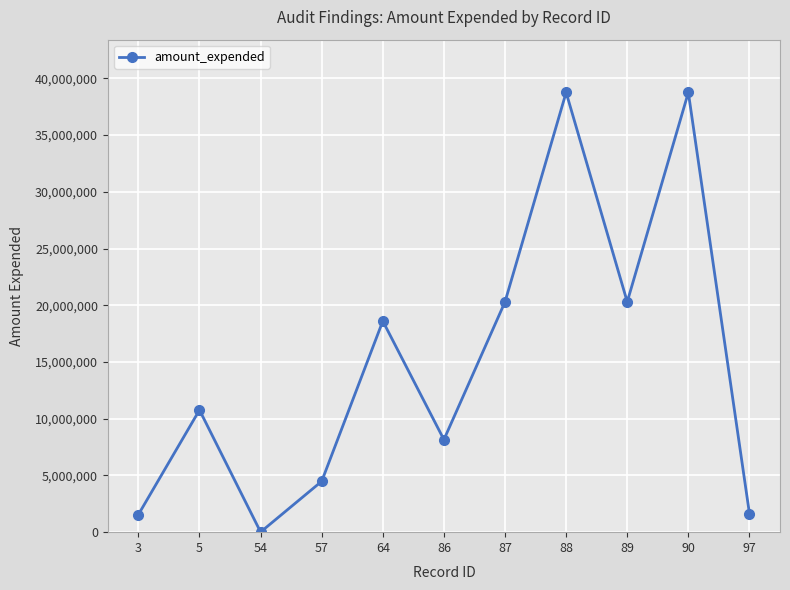

What is the smallest value displayed?

11366